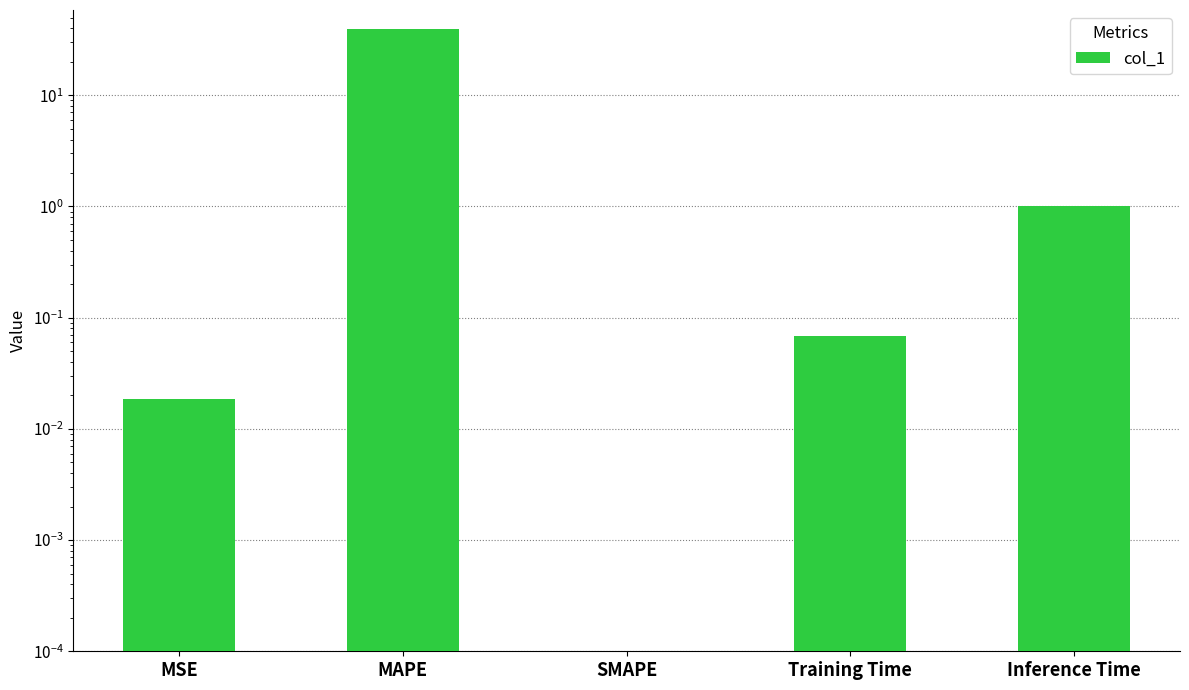

At which label is the value closest to 19?

Inference Time